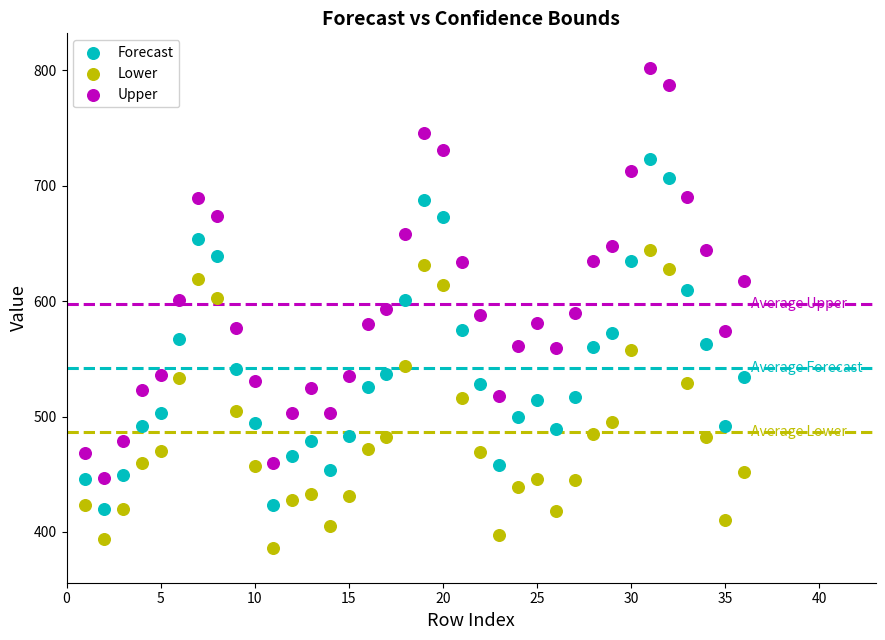

What are all the series names shown in the legend?

Forecast, Lower, Upper